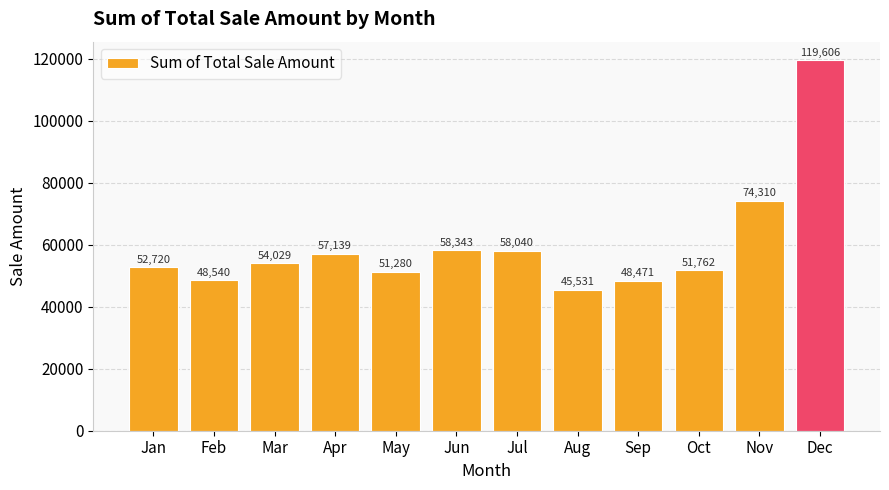

Count the number of data series in this chart.

1